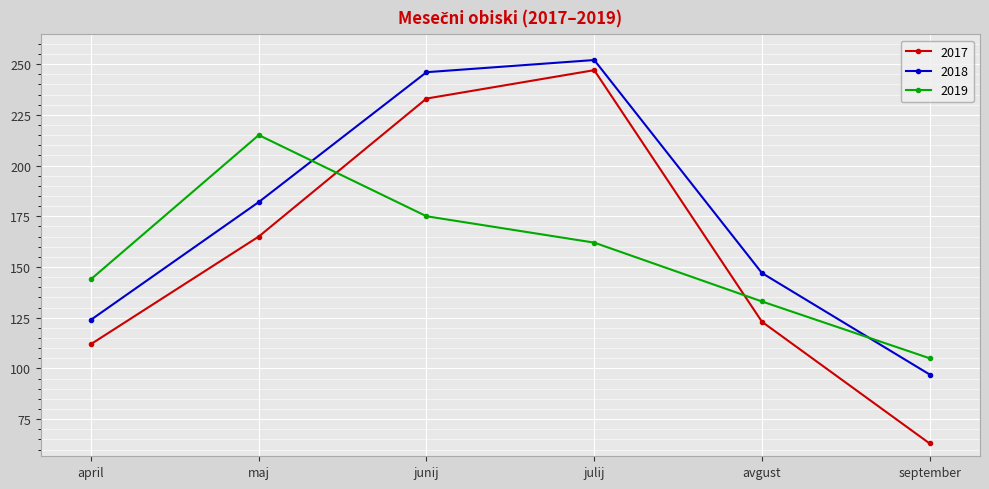

List the labels in order of 2019 value, smallest first.

september, avgust, april, julij, junij, maj